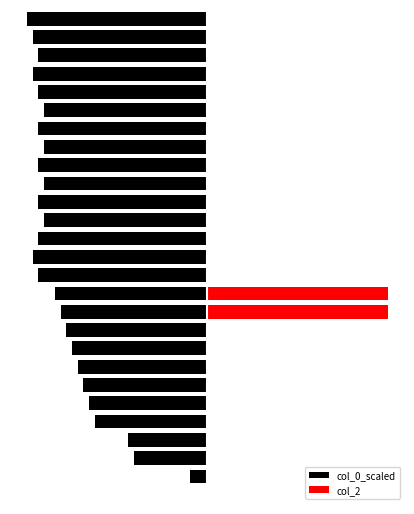

What are all the series names shown in the legend?

col_0_scaled, col_2